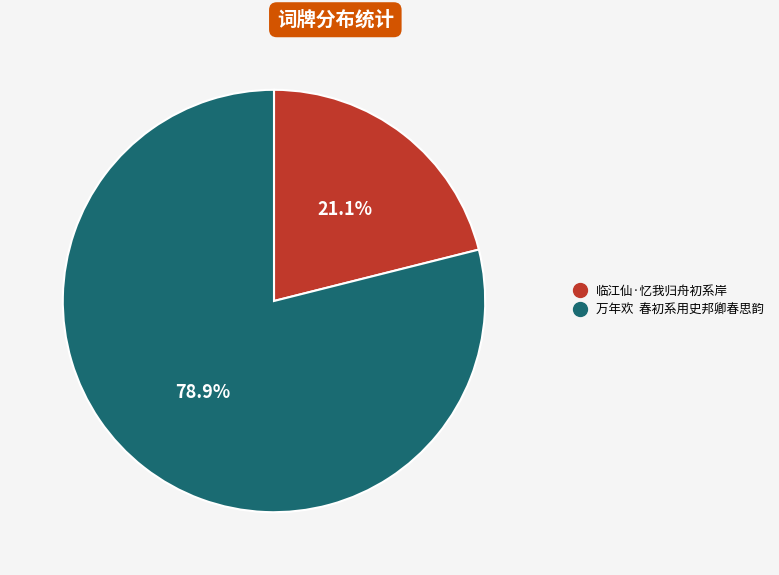

Which has a higher value, 万年欢 春初系用史邦卿春思韵 or 临江仙·忆我归舟初系岸?

万年欢 春初系用史邦卿春思韵